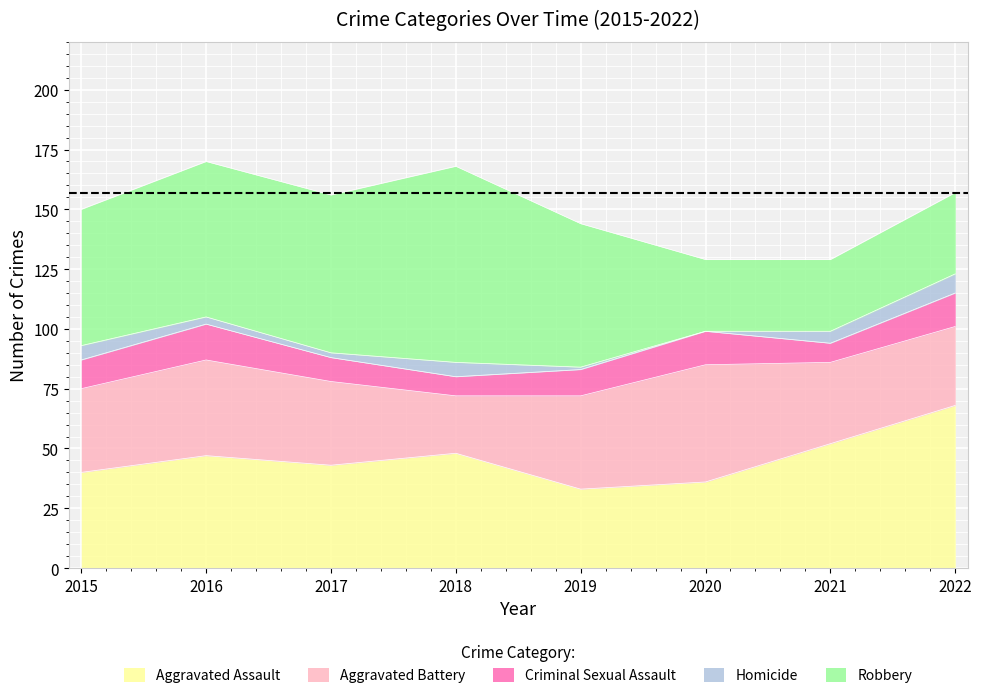

Which label corresponds to the smallest value in the chart?

2020